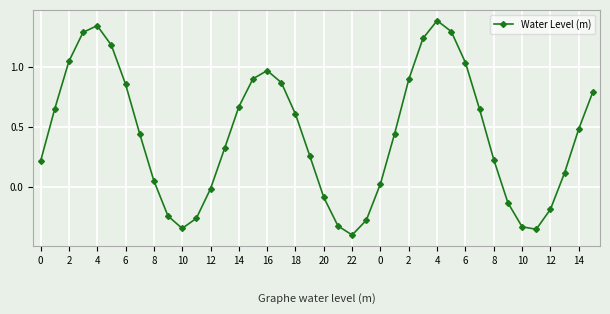

What is the sum of all values?

17.3